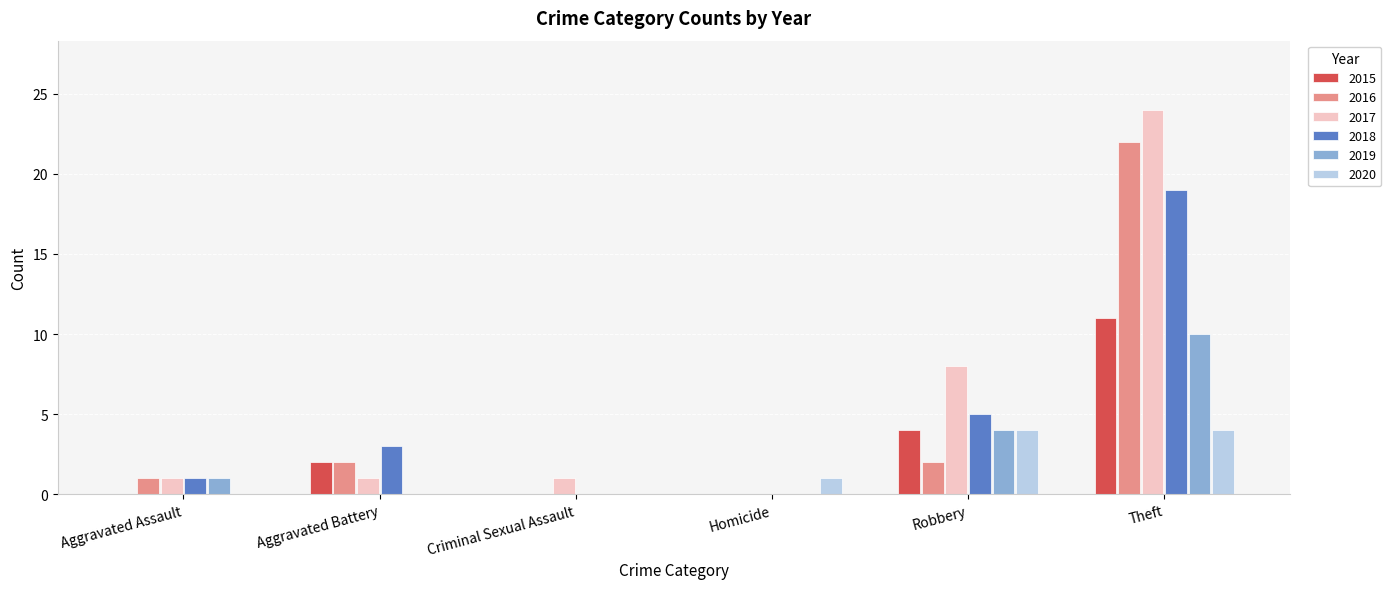

Reading left to right, extract all data points from this chart.

2015: Aggravated Assault=0	Aggravated Battery=2	Criminal Sexual Assault=0	Homicide=0	Robbery=4	Theft=11
2016: Aggravated Assault=1	Aggravated Battery=2	Criminal Sexual Assault=0	Homicide=0	Robbery=2	Theft=22
2017: Aggravated Assault=1	Aggravated Battery=1	Criminal Sexual Assault=1	Homicide=0	Robbery=8	Theft=24
2018: Aggravated Assault=1	Aggravated Battery=3	Criminal Sexual Assault=0	Homicide=0	Robbery=5	Theft=19
2019: Aggravated Assault=1	Aggravated Battery=0	Criminal Sexual Assault=0	Homicide=0	Robbery=4	Theft=10
2020: Aggravated Assault=0	Aggravated Battery=0	Criminal Sexual Assault=0	Homicide=1	Robbery=4	Theft=4